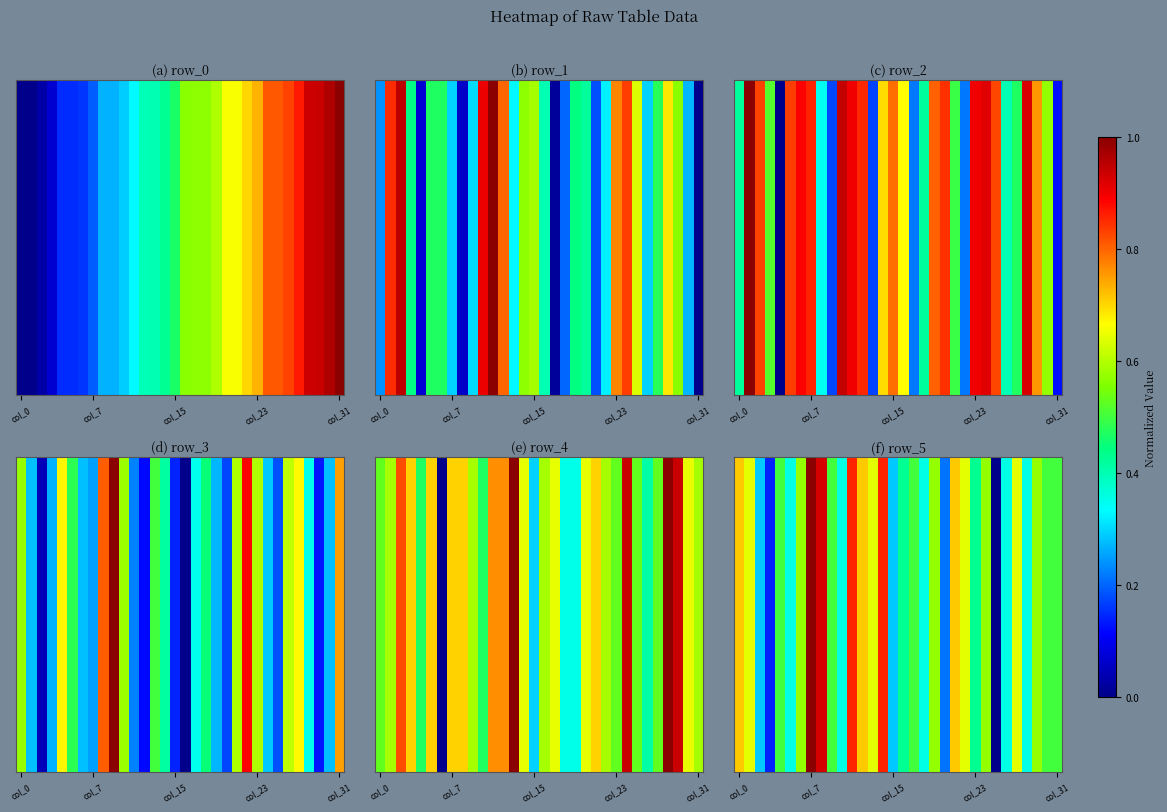

What is the difference between the values at 19 and 22?

0.1